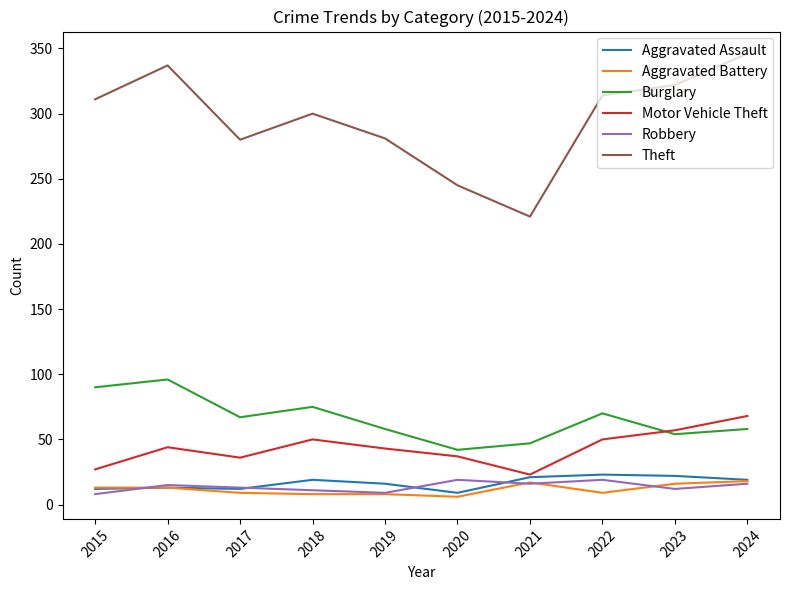

What is the average value of the Aggravated Battery series?

12